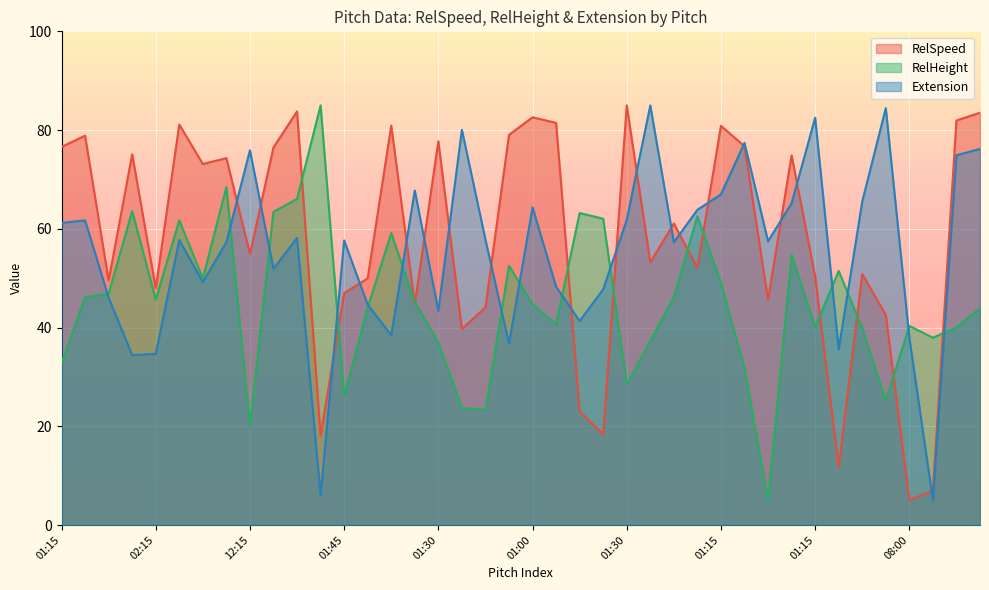

Which label corresponds to the smallest value in the chart?

08:00